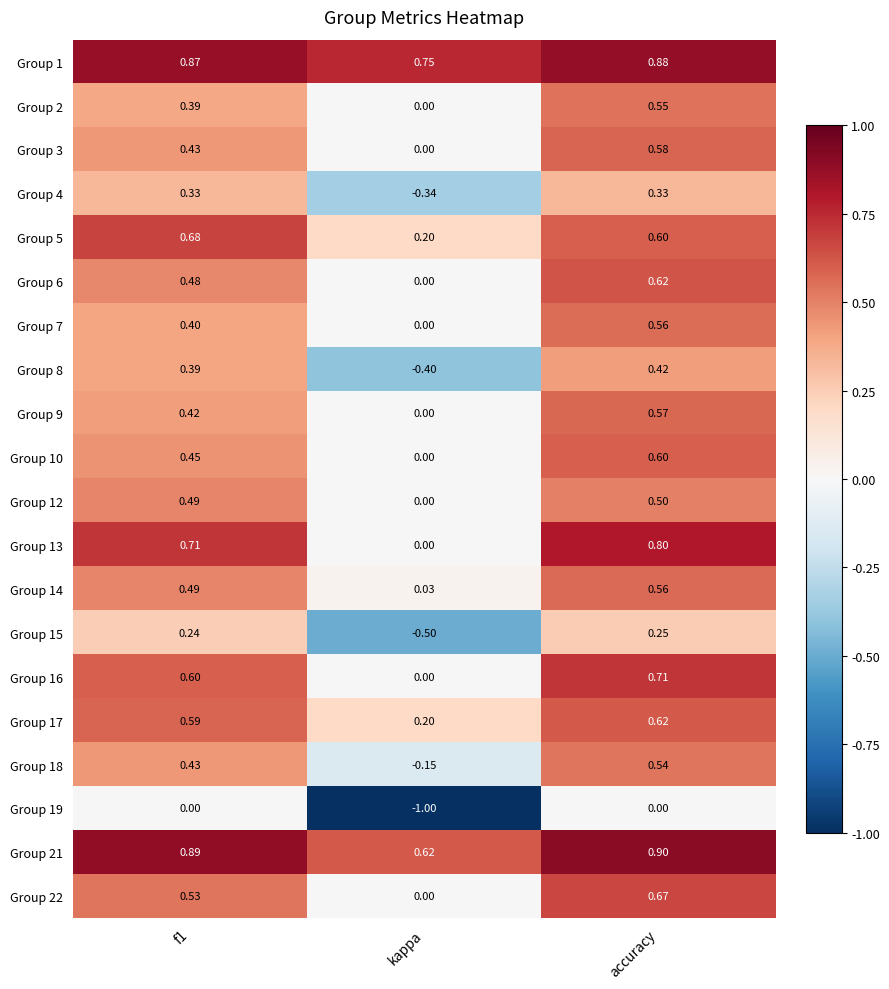

At which label is Group 14 closest to 0?

kappa